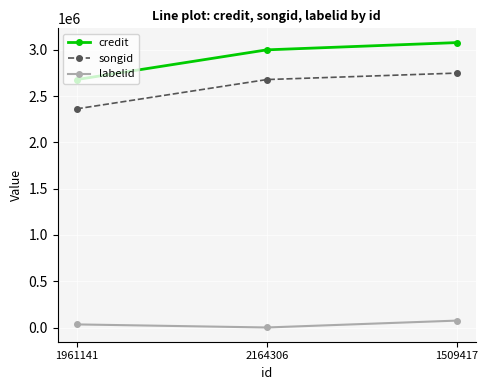

How many credit values are between 2678373 and 3077906?

3